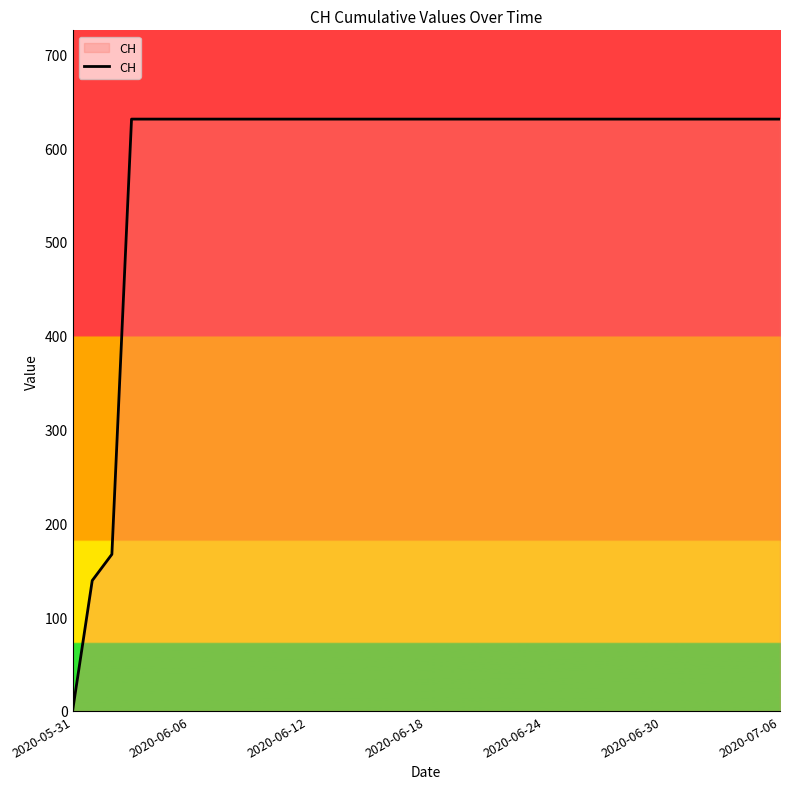

What is the difference between the maximum and minimum values?

631